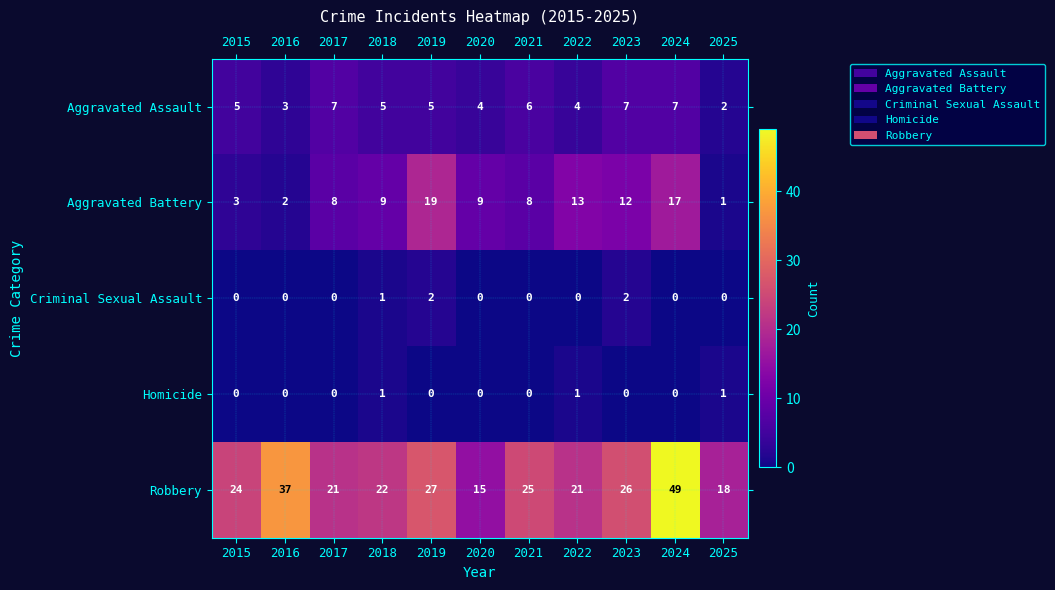

What is the highest value of the Aggravated Battery series?

19